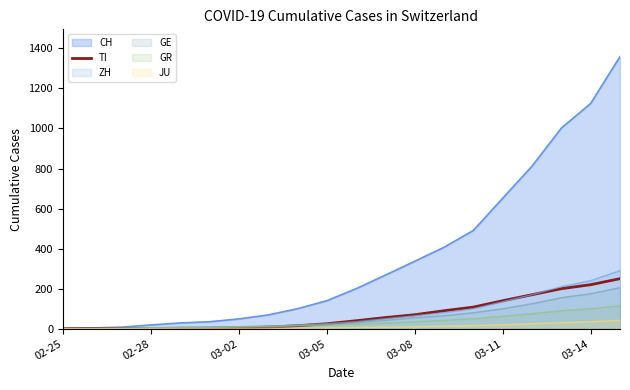

How many positive values are there?

19